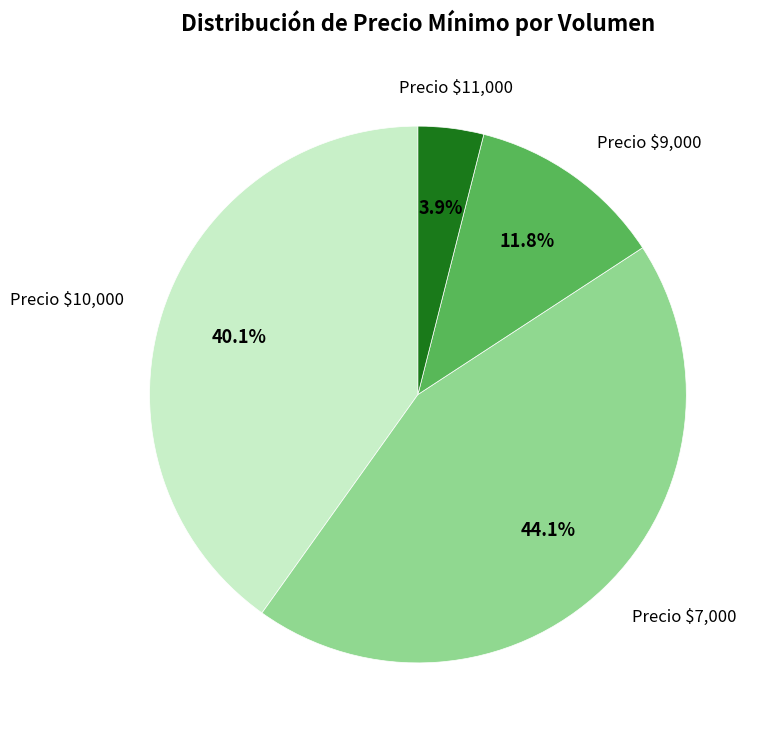

Is there a majority slice in this chart?

No